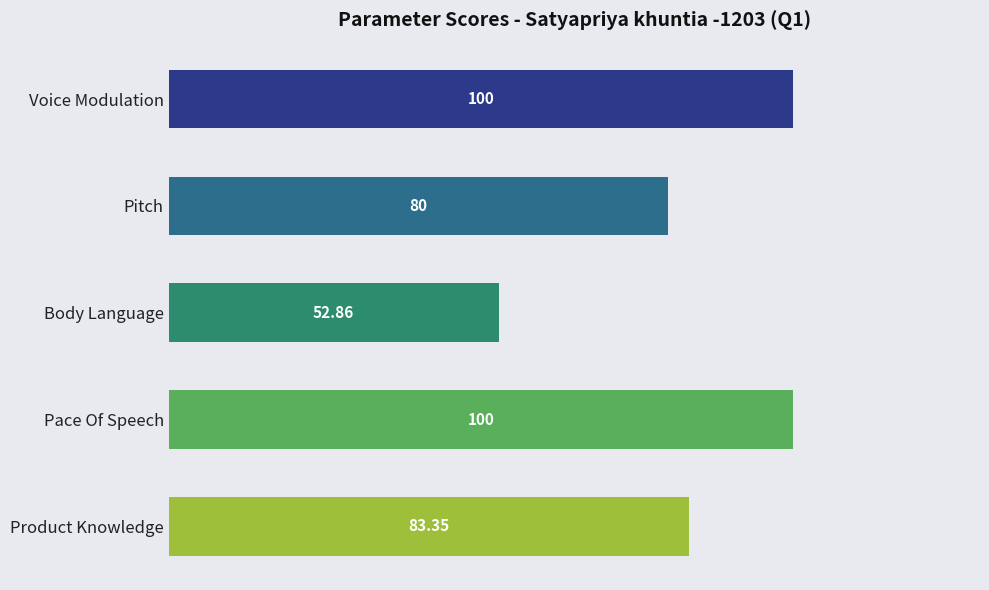

At which label is the value closest to 76?

Pitch